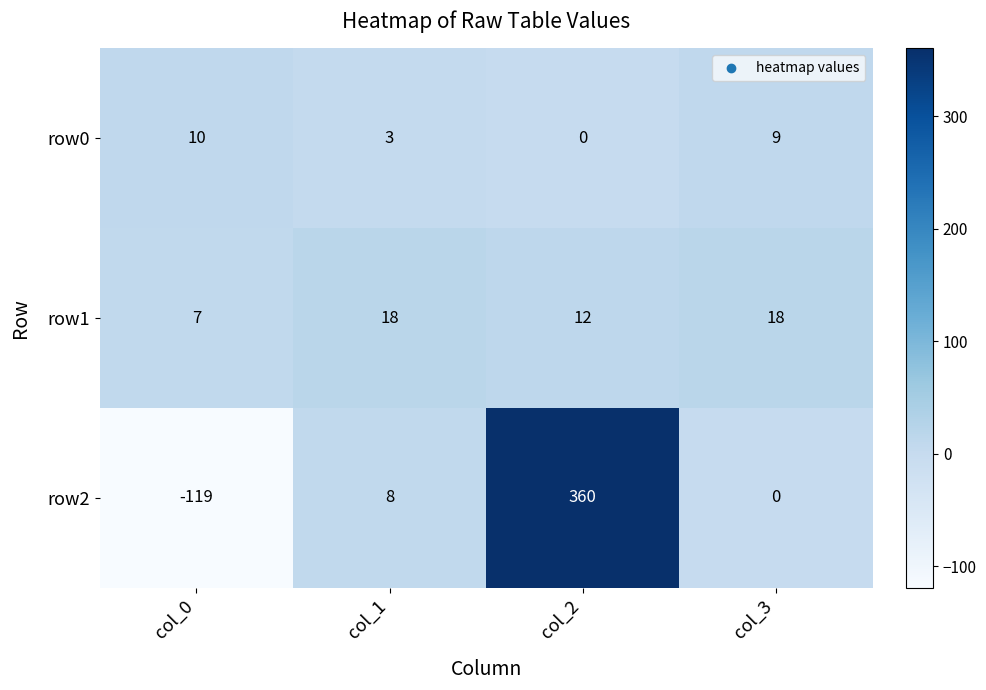

True or false: row0 has a value of 5 at col_2.

False